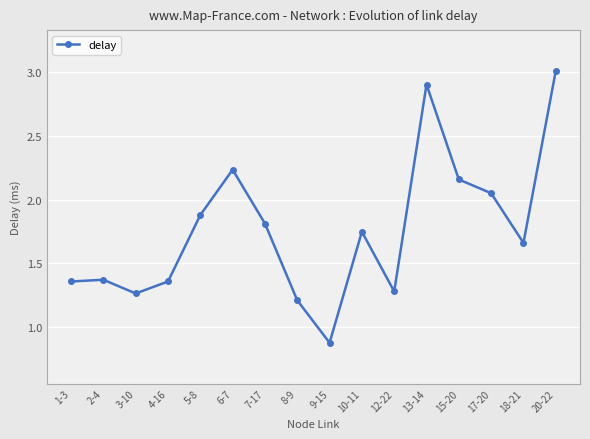

Where does the data first go above 1?

1-3